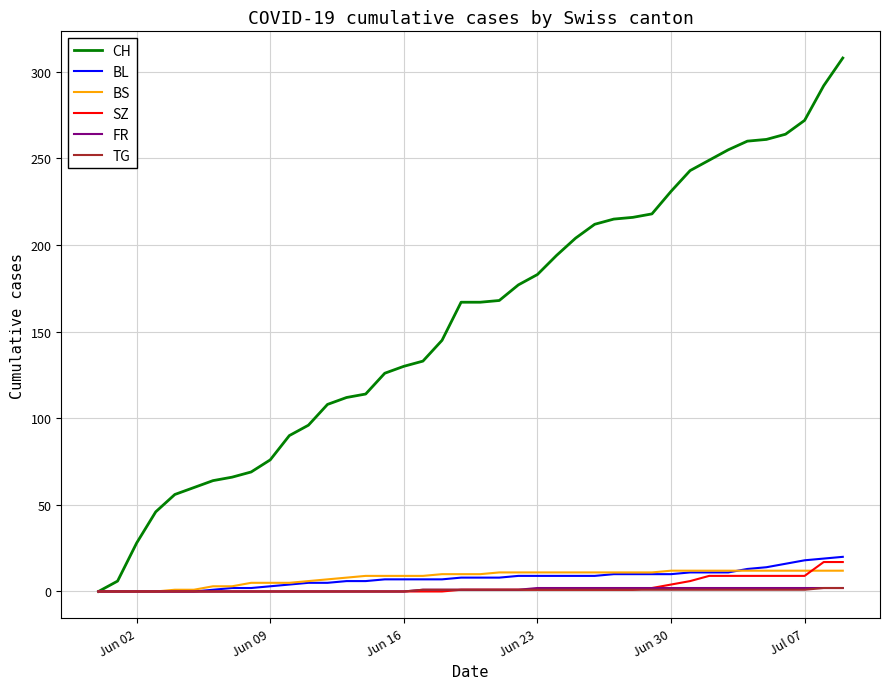

Which series has the largest range (max minus min)?

CH